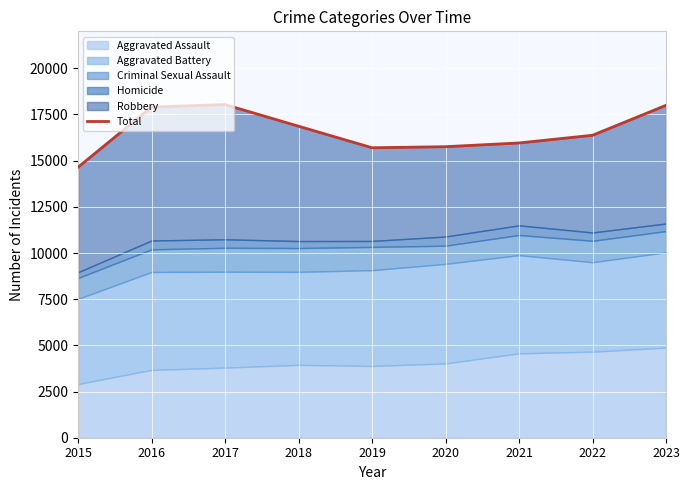

What is the value of the 1st point from the left?

14644